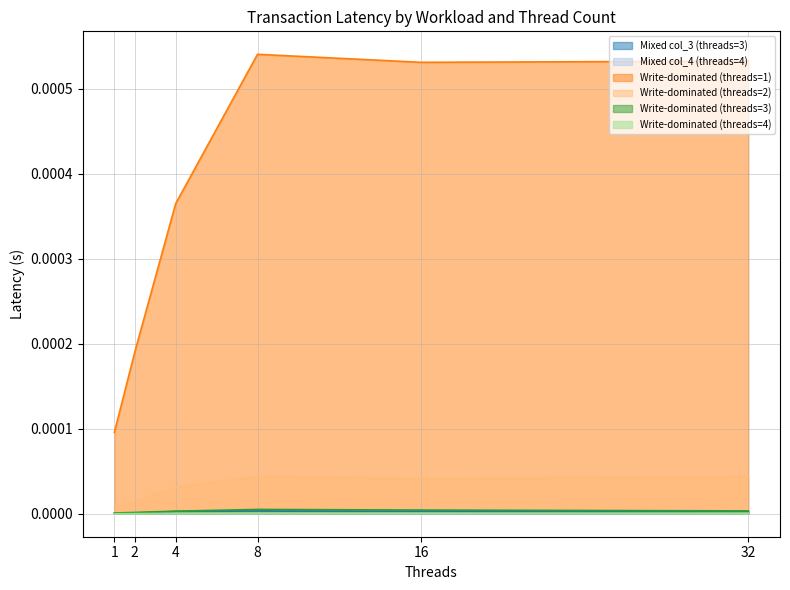

True or false: Write-dominated (threads=1) and Write-dominated (threads=3) intersect in this chart.

False